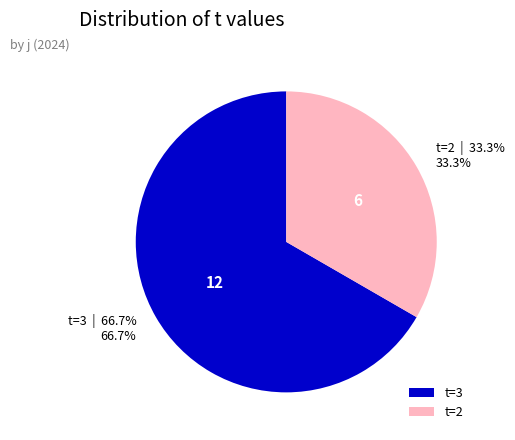

Combined, do t=3 and t=2 account for over 50%?

Yes